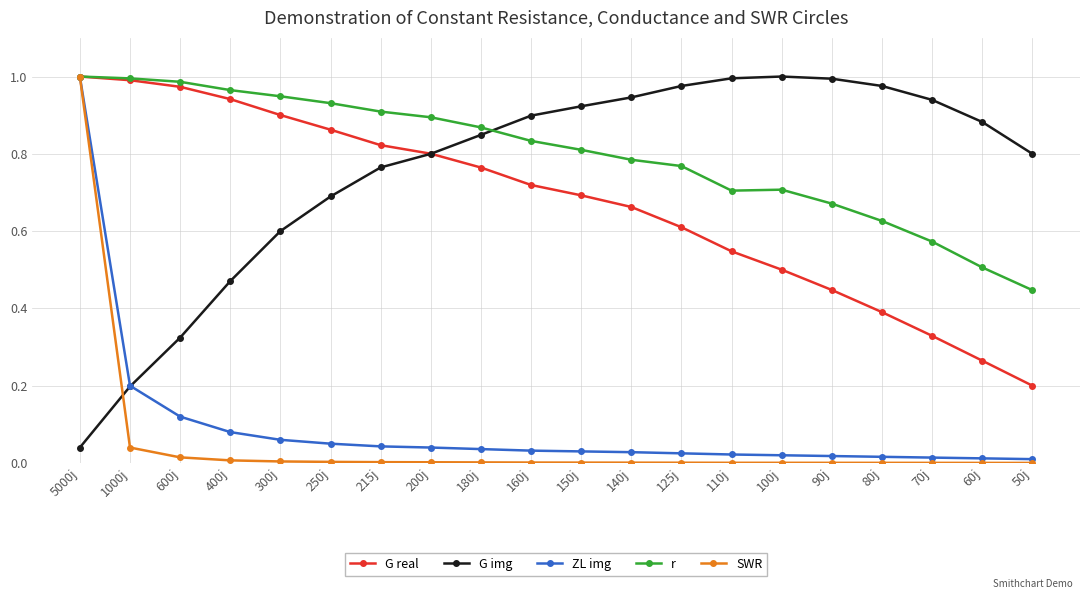

Is it true that r equals 1.2 at 100j?

False